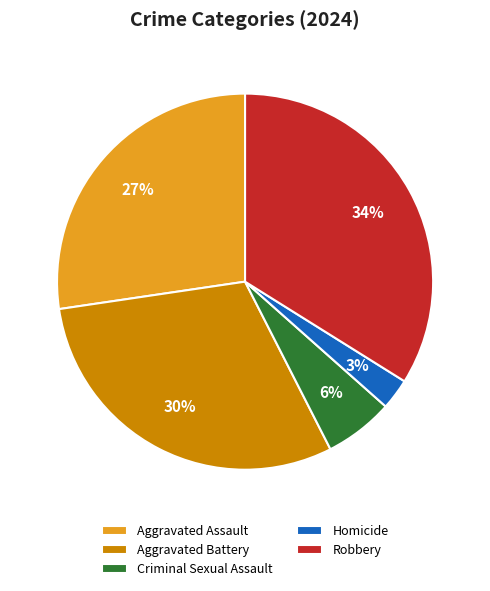

Does Homicide represent more than half of the total?

No